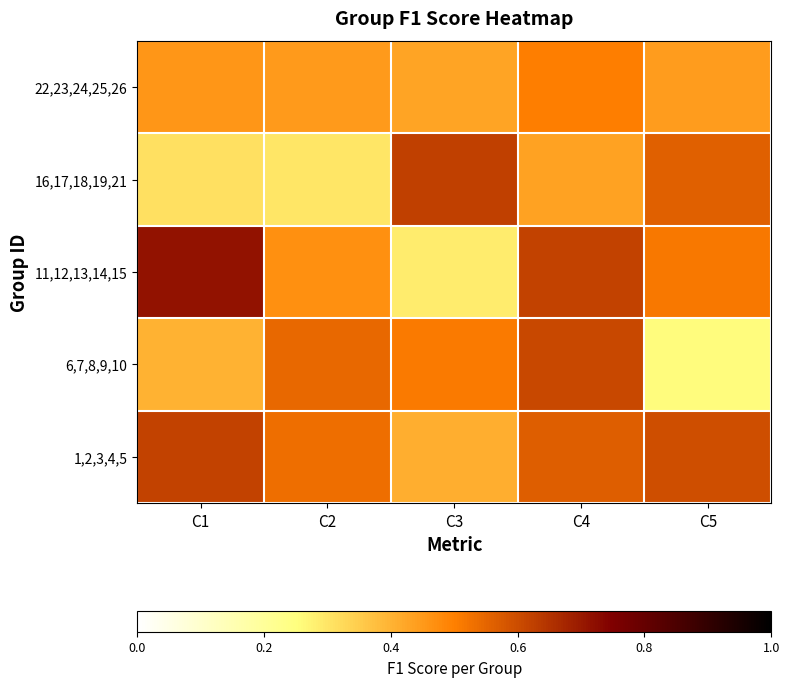

At C2, list the series in order from largest to smallest.

6,7,8,9,10, 1,2,3,4,5, 11,12,13,14,15, 22,23,24,25,26, 16,17,18,19,21